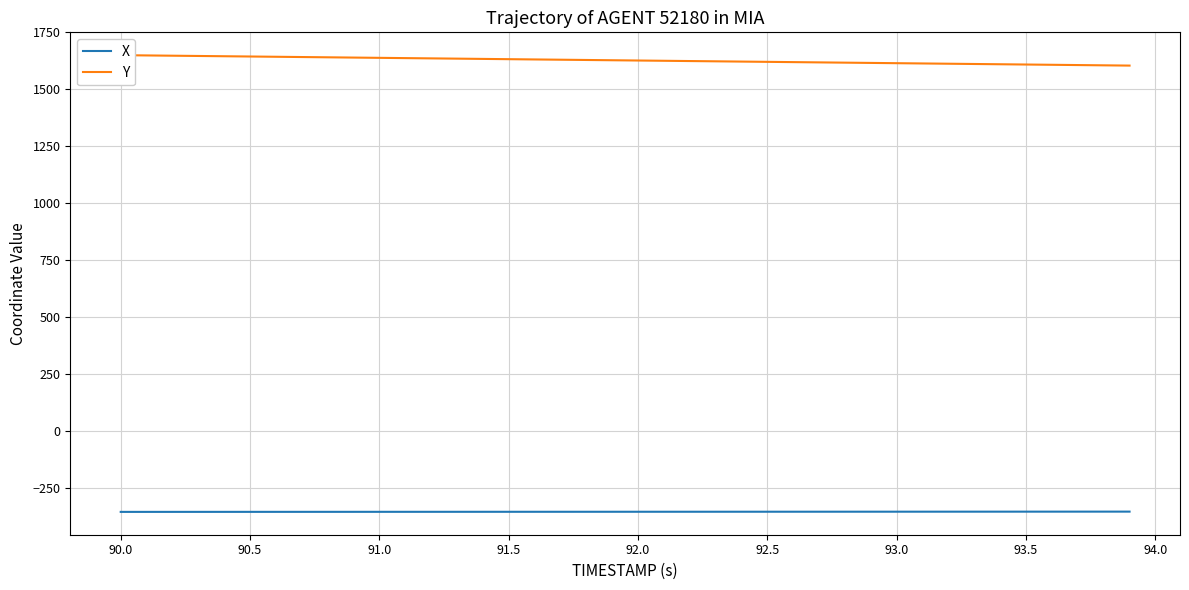

Does the chart have visible grid lines?

Yes